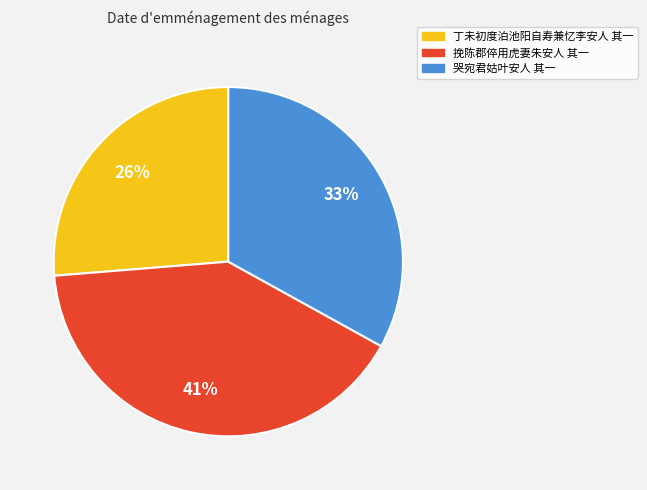

The 挽陈郡倅用虎妻朱安人 其一 slice represents 41% of the pie. True or false?

True